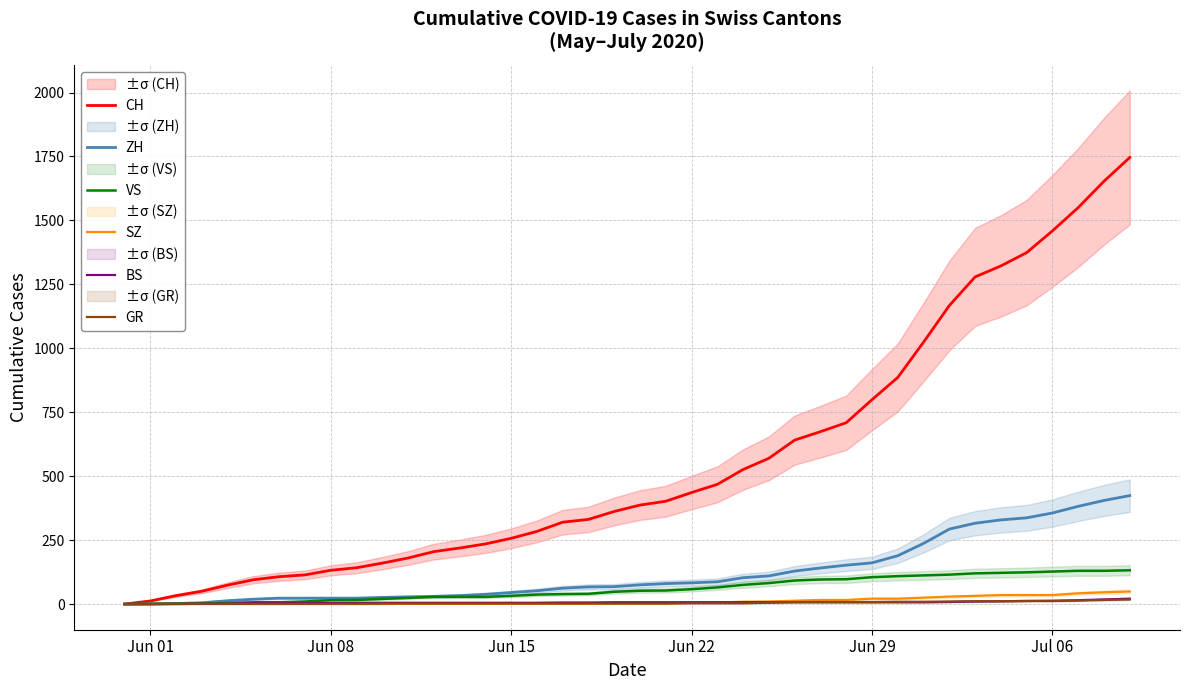

What is the difference between the maximum and minimum values in the CH series?

1746